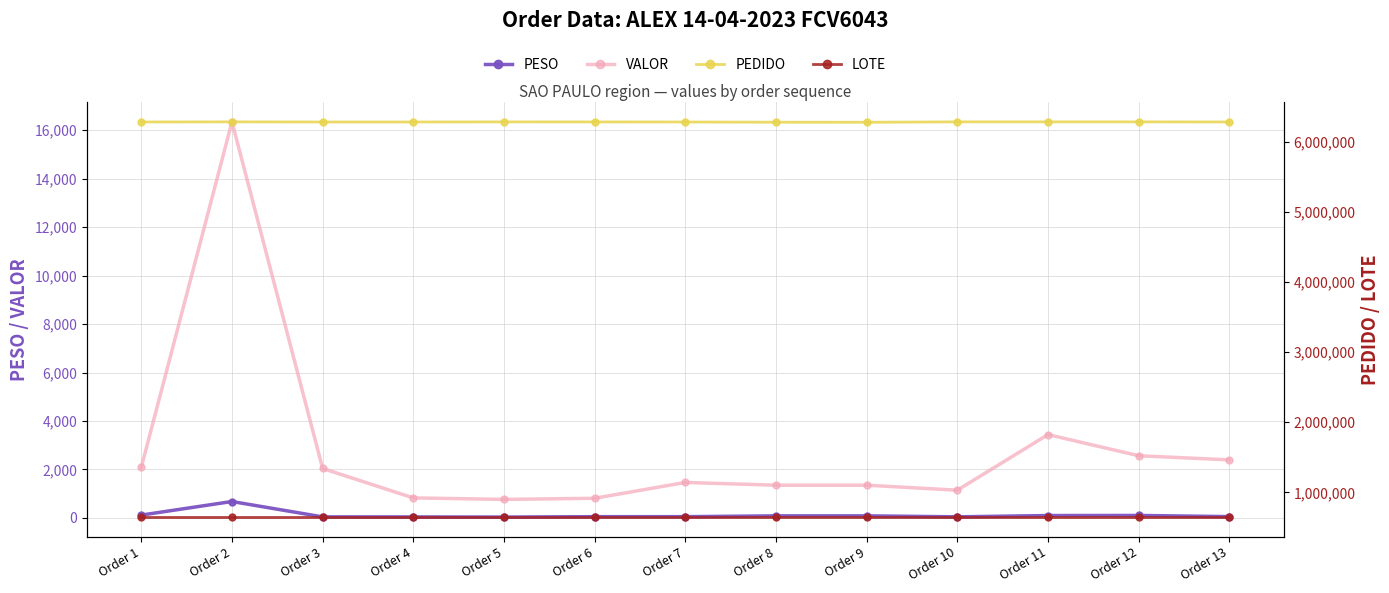

Where does the PESO series first go above 53?

Order 1